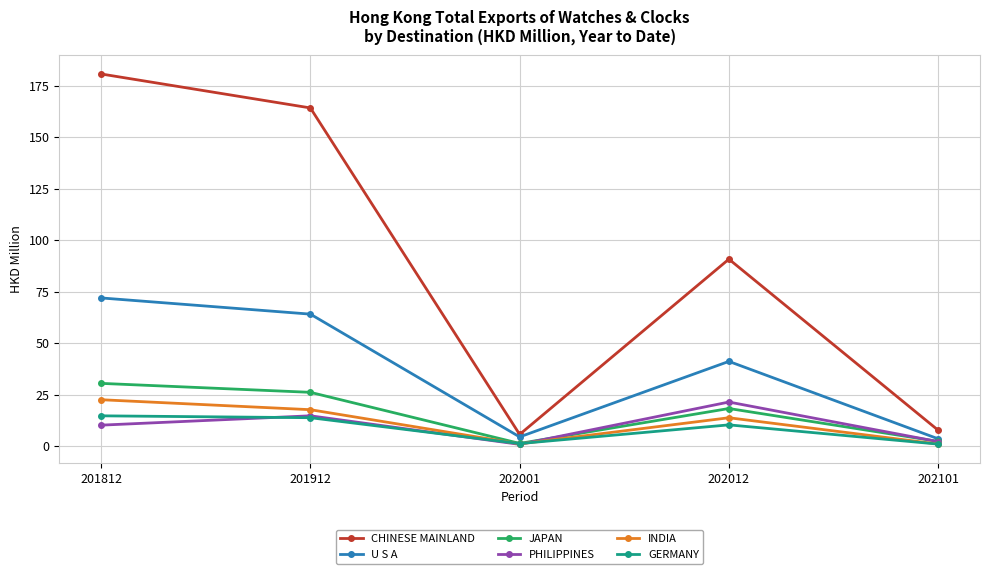

Which series has the largest range (max minus min)?

CHINESE MAINLAND